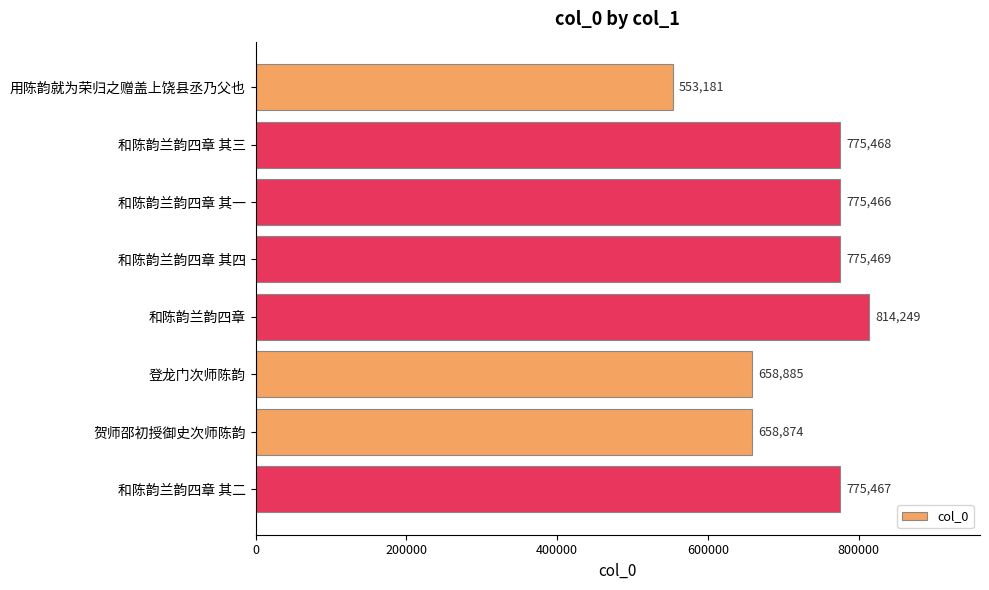

What is the ratio of the value at 和陈韵兰韵四章 其二 to the value at 和陈韵兰韵四章 其四?

1.0